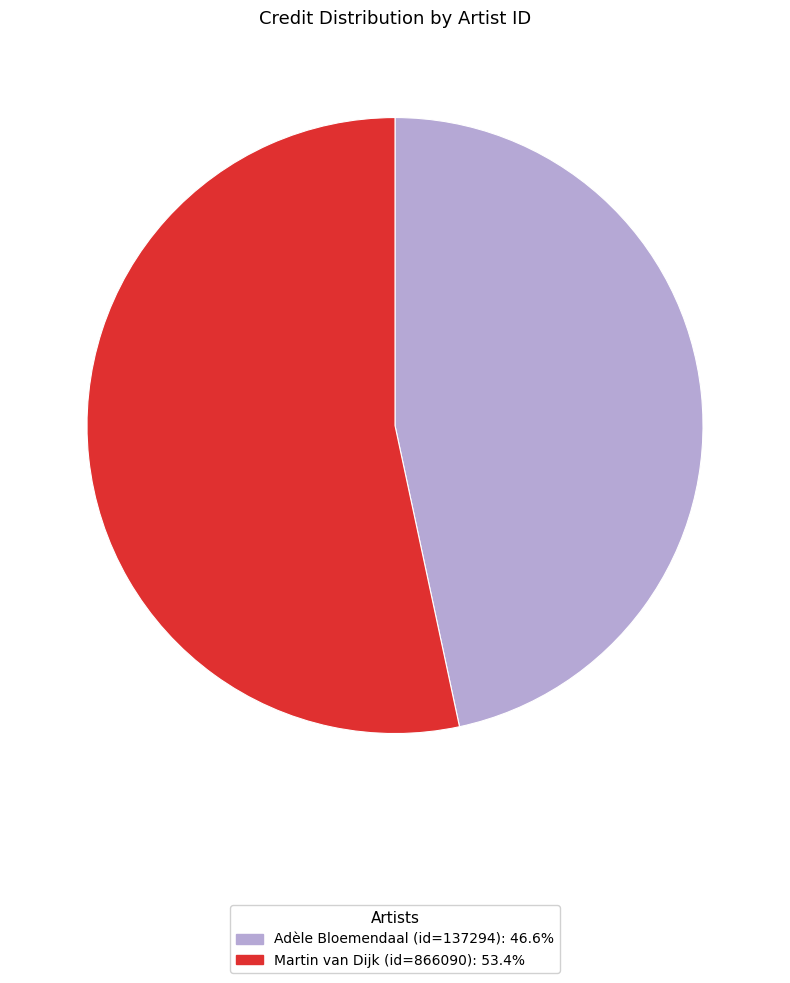

Approximately how many times larger is the value at Martin van Dijk (id=866090): 53.4% compared to Adèle Bloemendaal (id=137294): 46.6%?

1.1